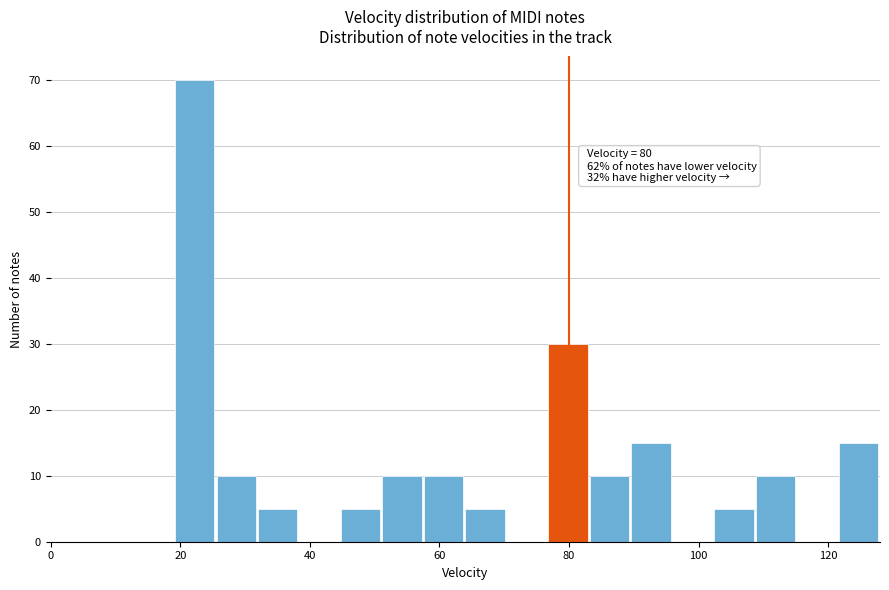

Read against the x-axis, roughly where is the centre of the tallest bar?

22